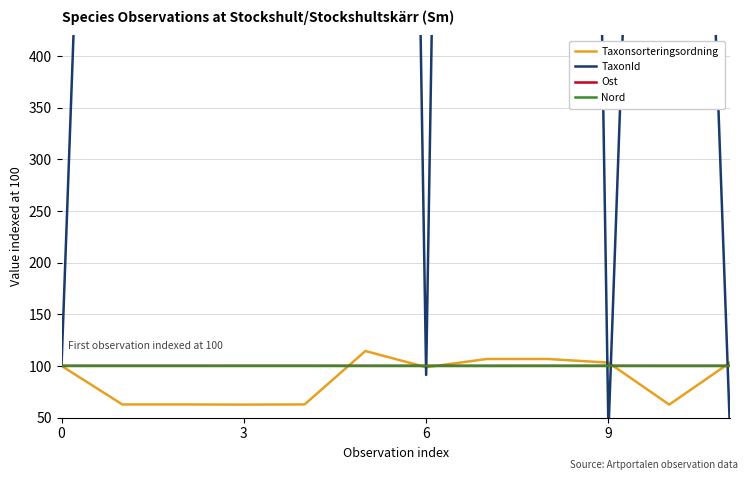

Is it true that Nord equals 167.8 at 0?

False